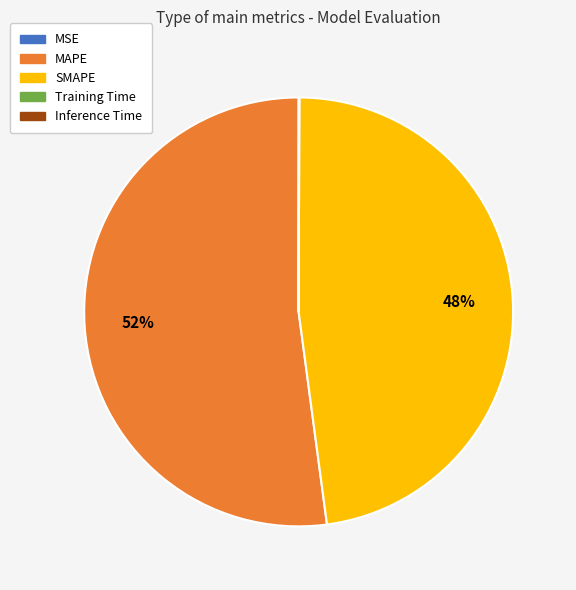

Which slice is the largest?

MAPE